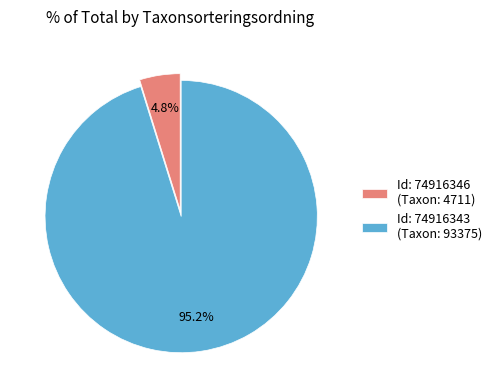

Is there any slice that represents more than half of the pie?

Yes